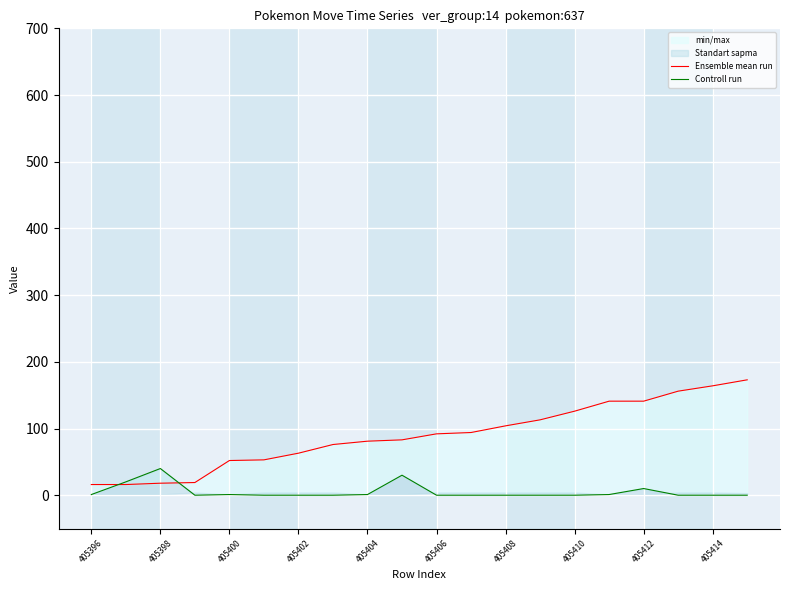

What is the maximum value shown in the chart?

173